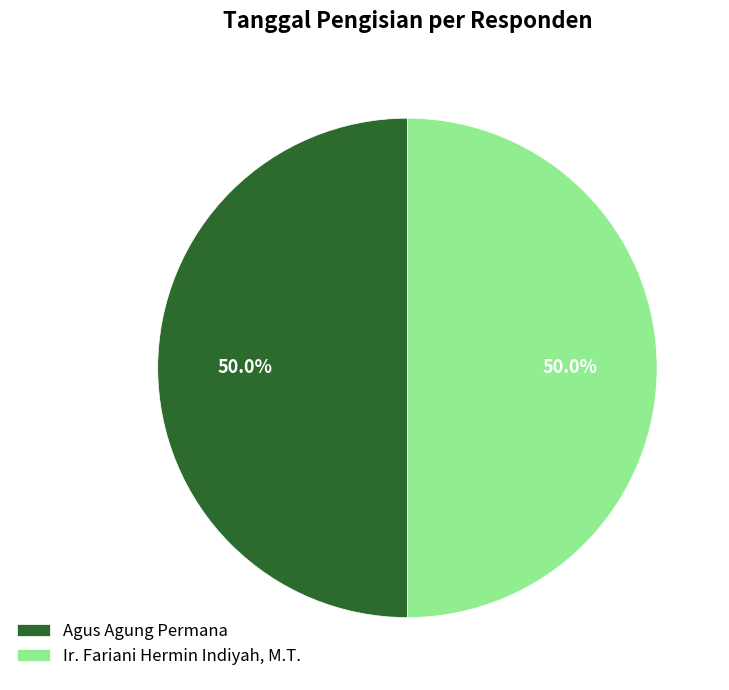

Approximately how many times larger is the value at Ir. Fariani Hermin Indiyah, M.T. compared to Agus Agung Permana?

1.0